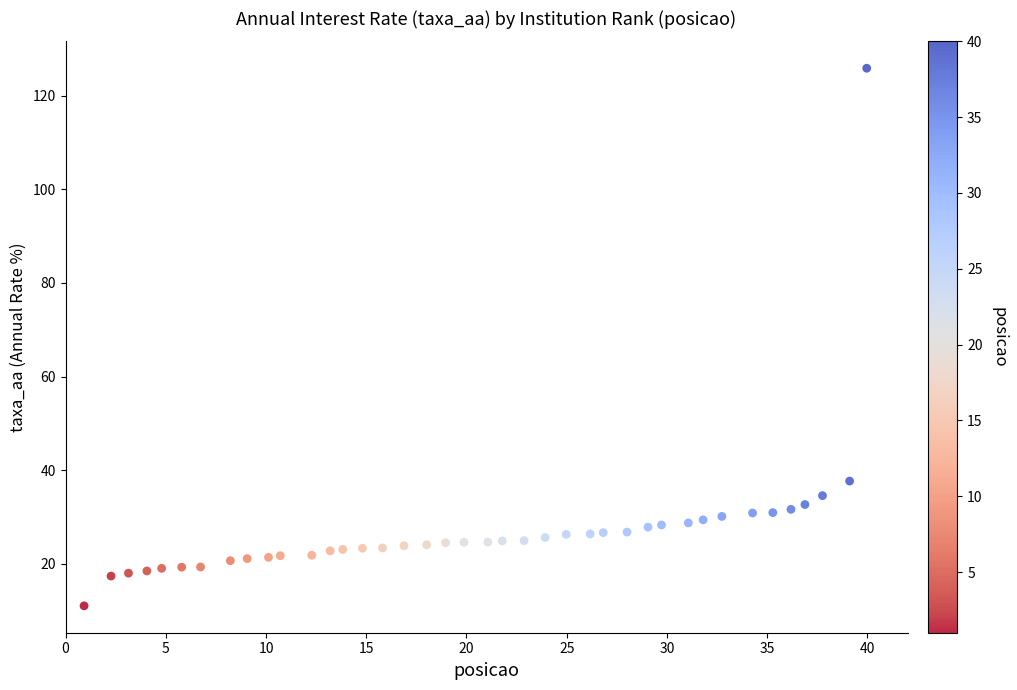

What is the range of Y values (max minus min)?

114.8